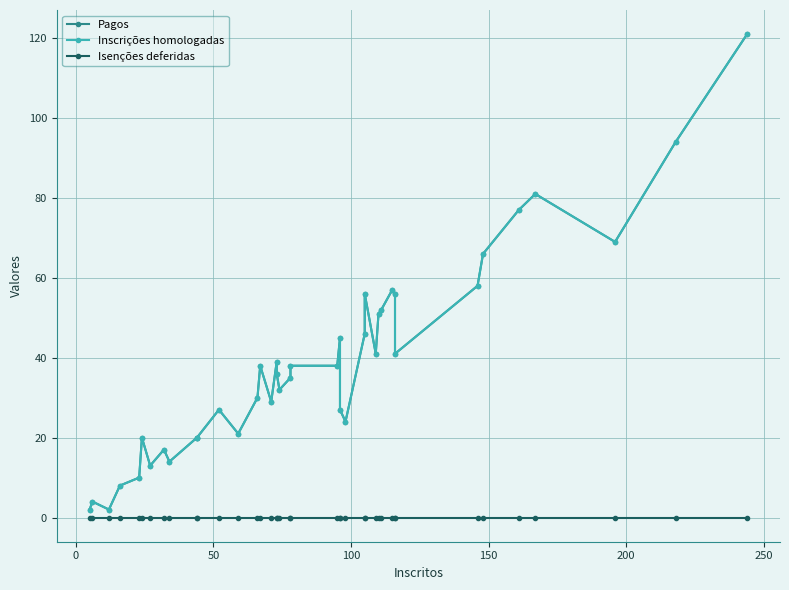

How many interior local peaks does the Pagos series have?

10